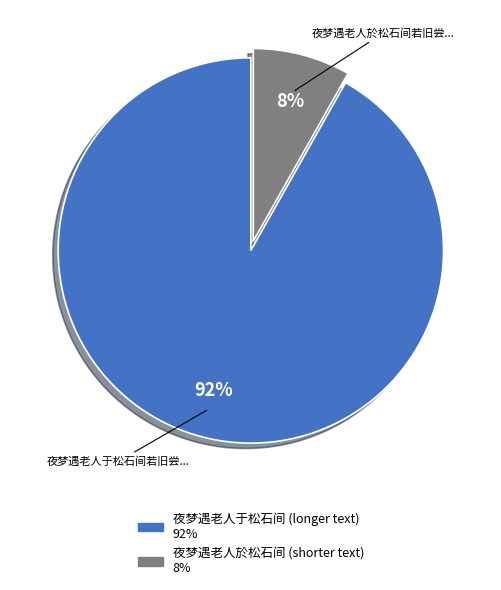

To the nearest percent, what is the difference between the largest and smallest slice percentages?

84%